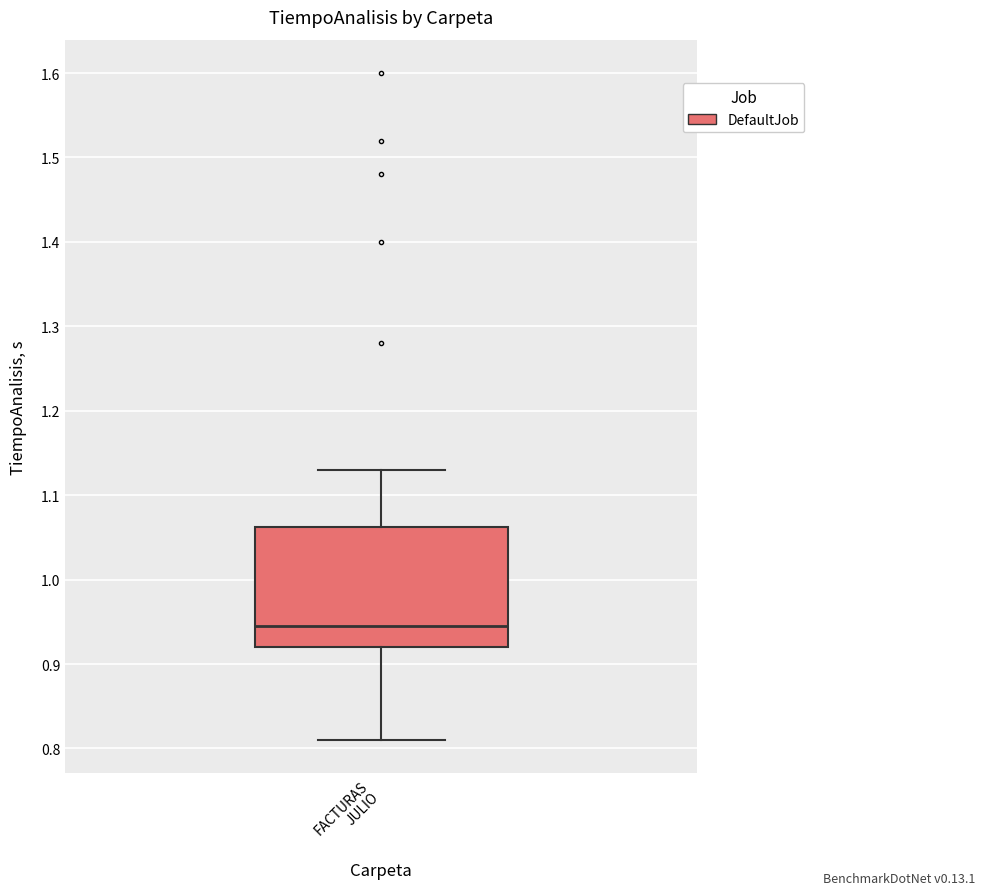

Where is the lower edge of the box for FACTURAS JULIO on the y-axis? The values are not printed on the chart, so give them approximately, as read against the axis.

0.92